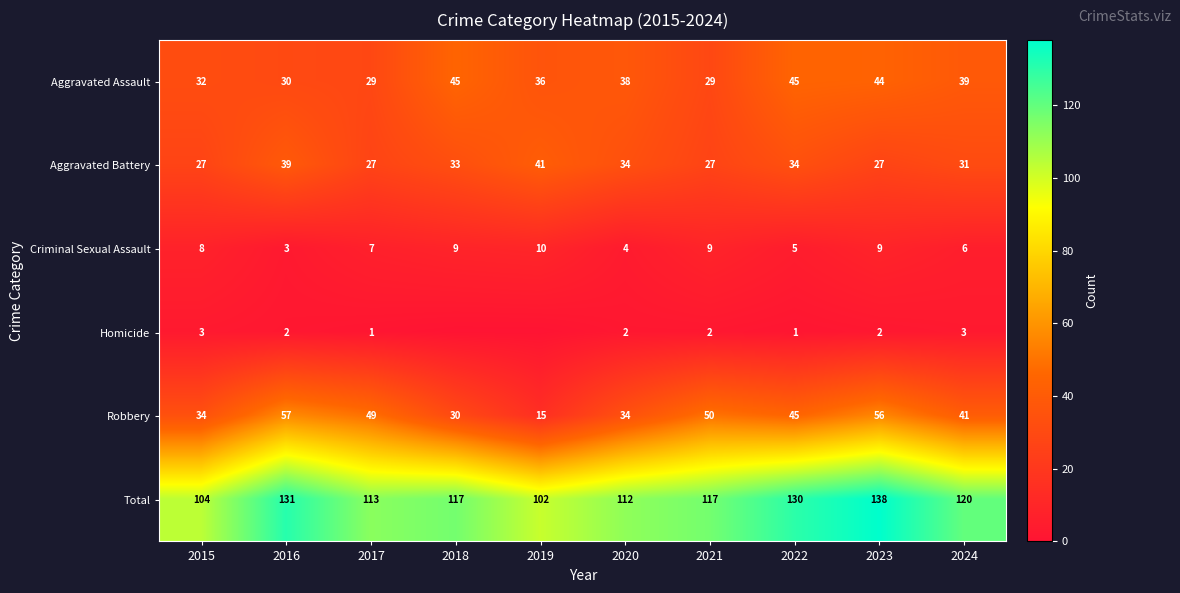

The value of Homicide at 2022 is 0. True or false?

False